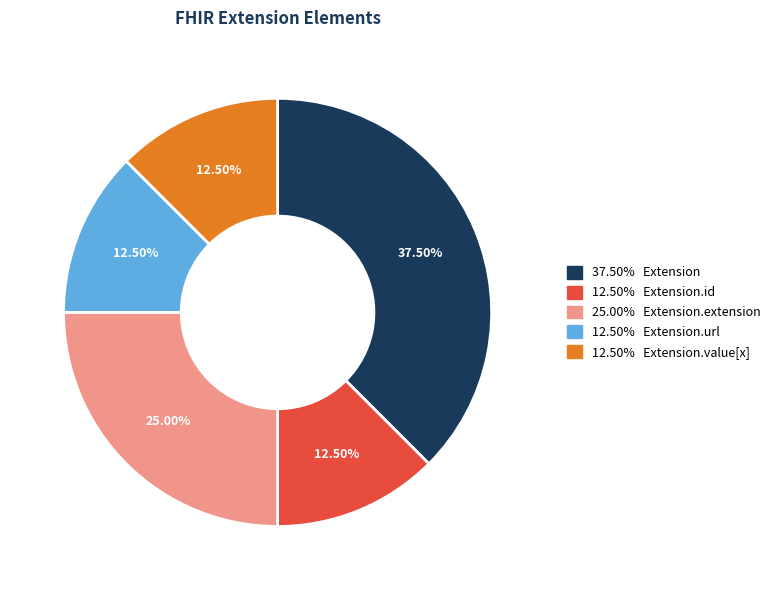

Does any single category account for the majority?

No